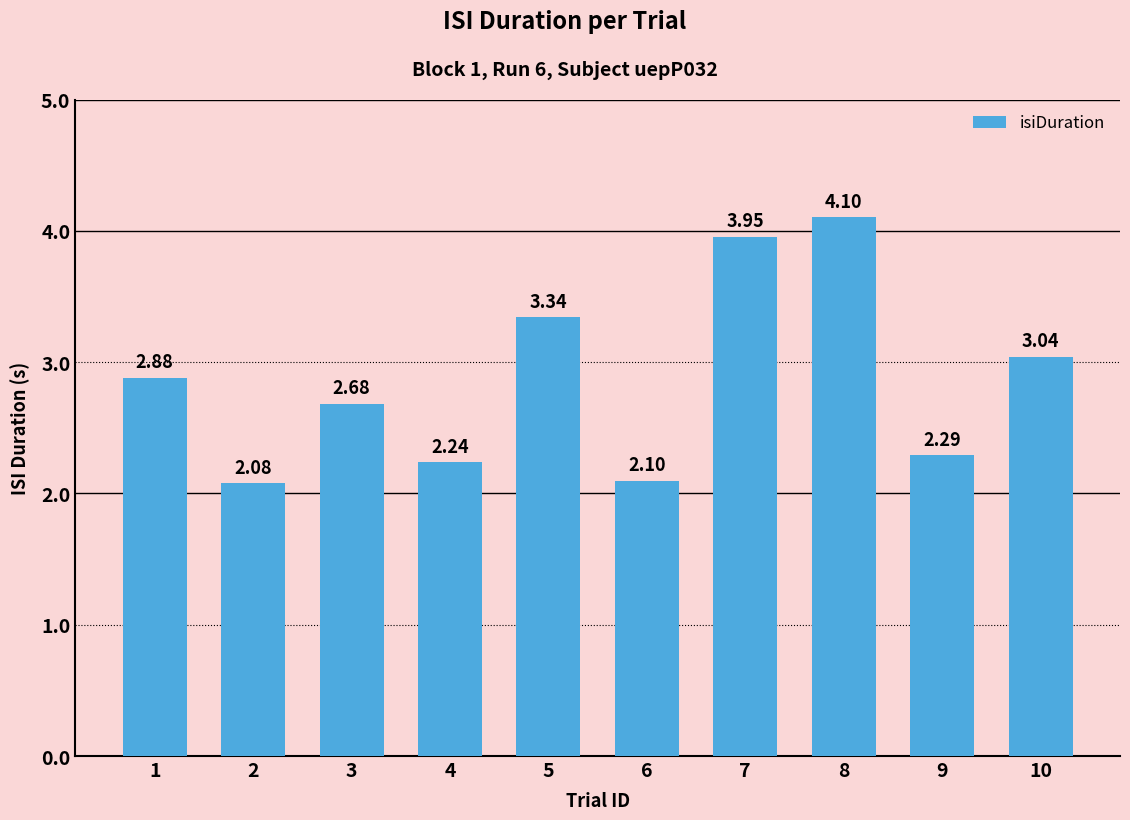

What is the change in value from 2 to 8?

+2.0